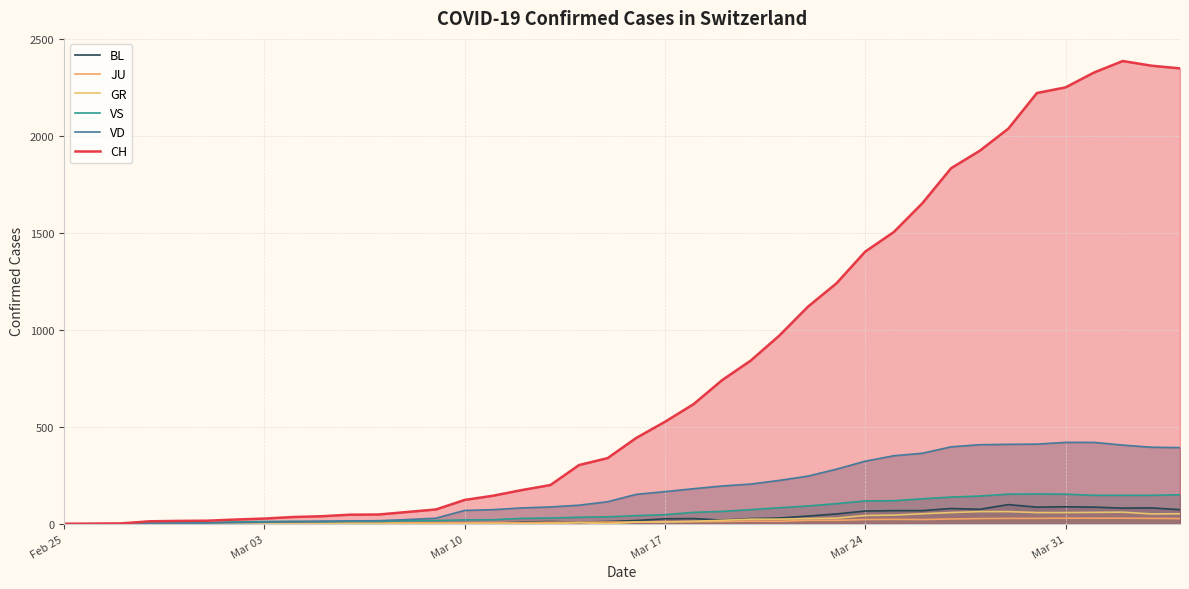

What is the sum of all CH values?

32444